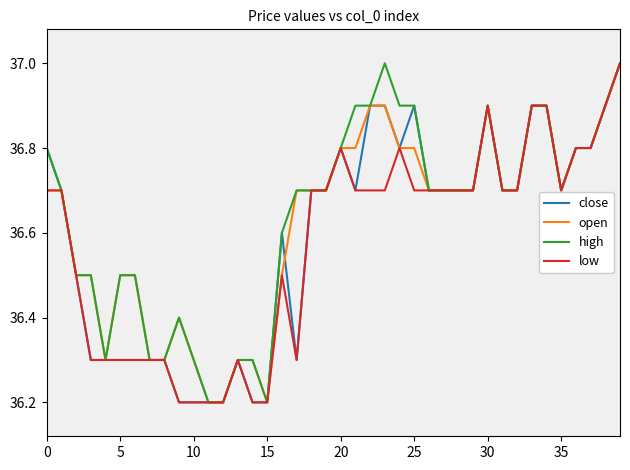

What is the highest value of the close series?

37.0